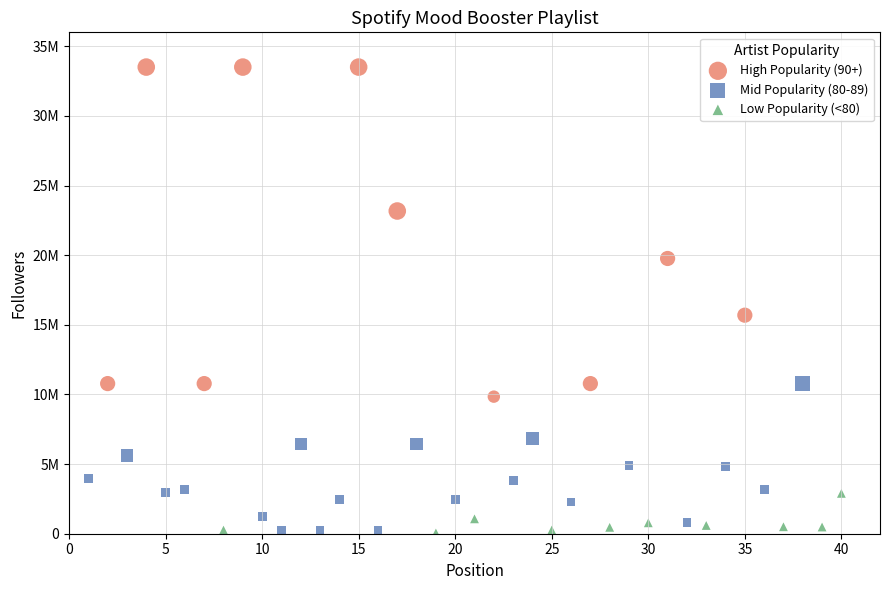

What are all the series names shown in the legend?

High Popularity (90+), Mid Popularity (80-89), Low Popularity (<80)